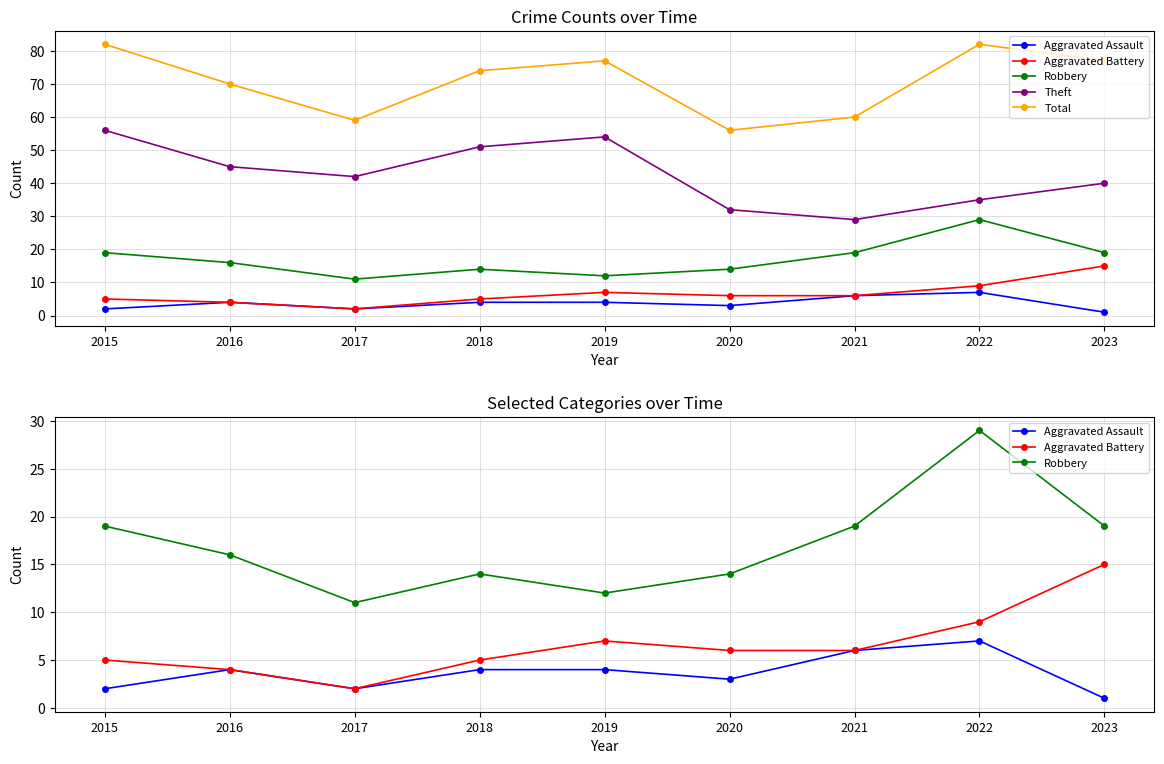

Reading left to right, extract all data points from this chart.

Aggravated Assault: 2015=2	2016=4	2017=2	2018=4	2019=4	2020=3	2021=6	2022=7	2023=1
Aggravated Battery: 2015=5	2016=4	2017=2	2018=5	2019=7	2020=6	2021=6	2022=9	2023=15
Robbery: 2015=19	2016=16	2017=11	2018=14	2019=12	2020=14	2021=19	2022=29	2023=19
Theft: 2015=56	2016=45	2017=42	2018=51	2019=54	2020=32	2021=29	2022=35	2023=40
Total: 2015=82	2016=70	2017=59	2018=74	2019=77	2020=56	2021=60	2022=82	2023=77